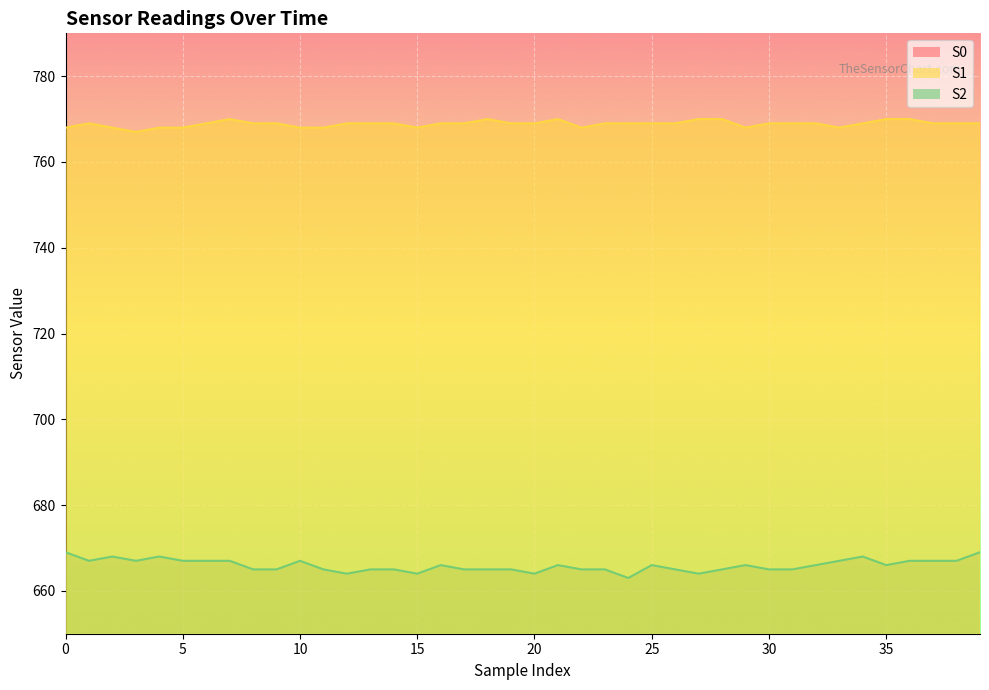

True or false: S1 has more than 2 points higher than both neighbors.

True